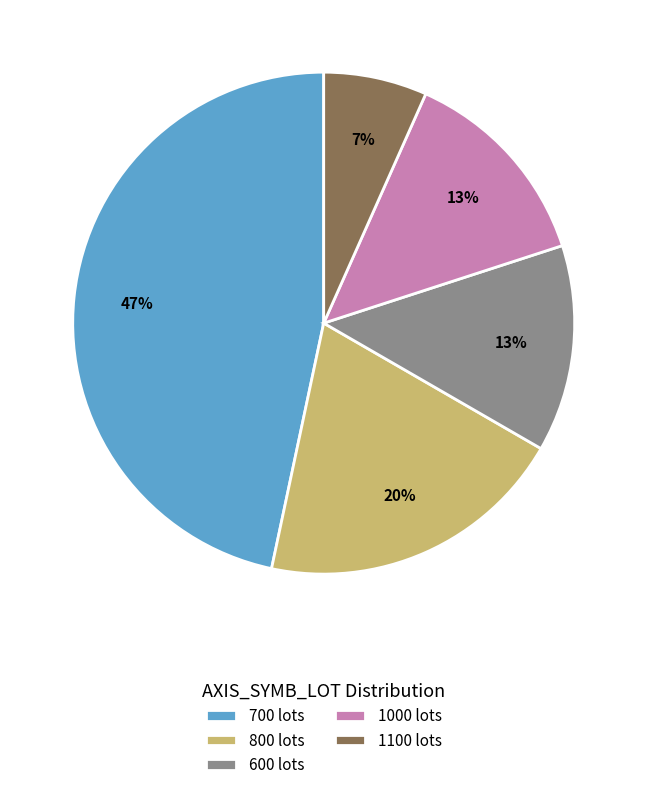

To the nearest percent, what is the difference between the 800 and 1100 slice percentages?

13%